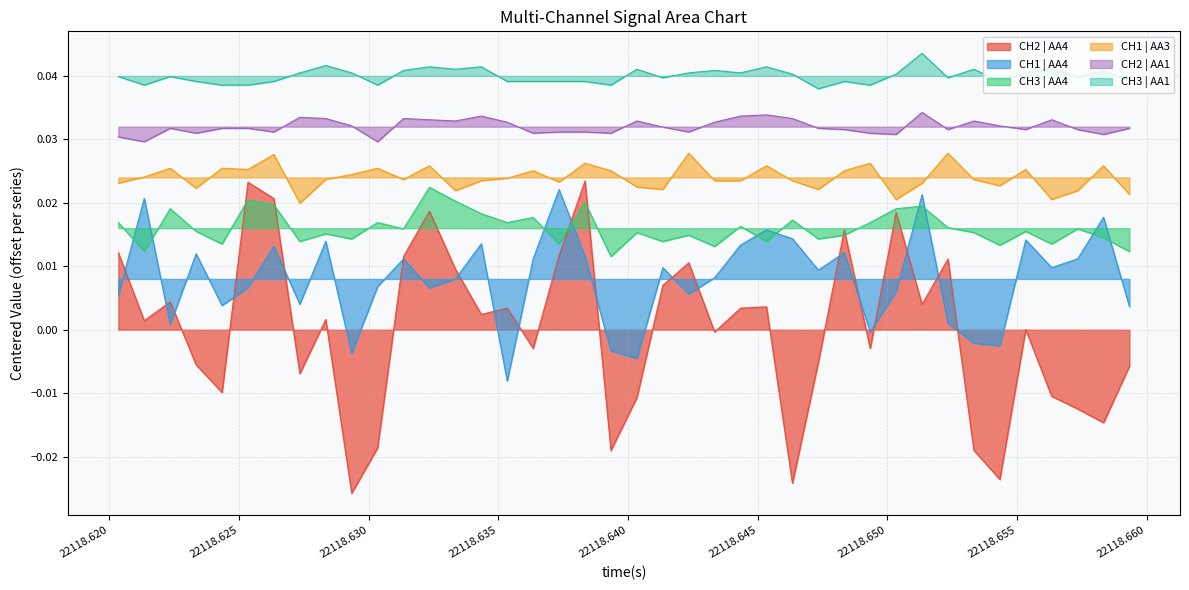

Which series has the largest total across all categories?

CH3 | AA1